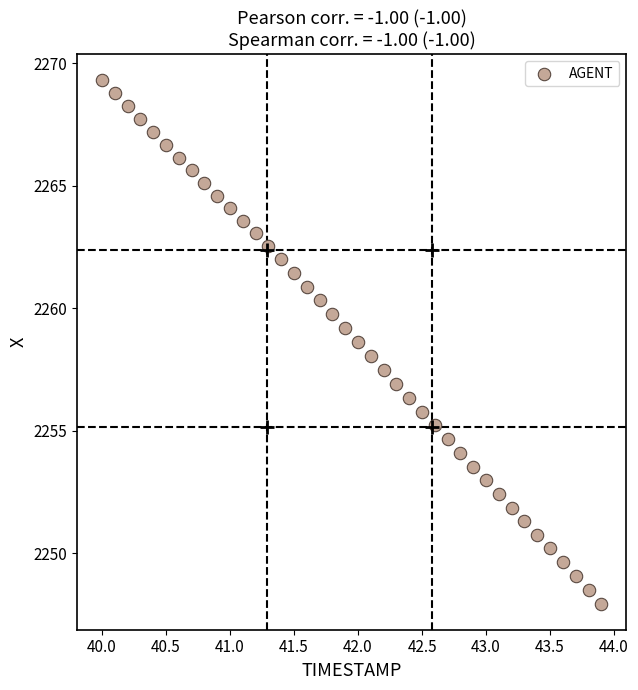

What is the range of X values (max minus min)?

3.9